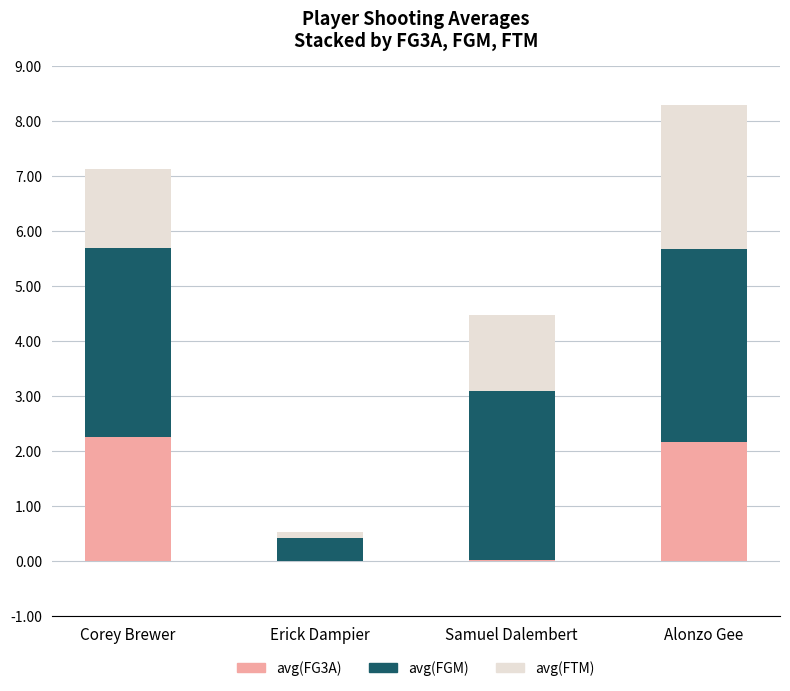

The avg(FG3A) series shows 3.2 at Corey Brewer. True or false?

False